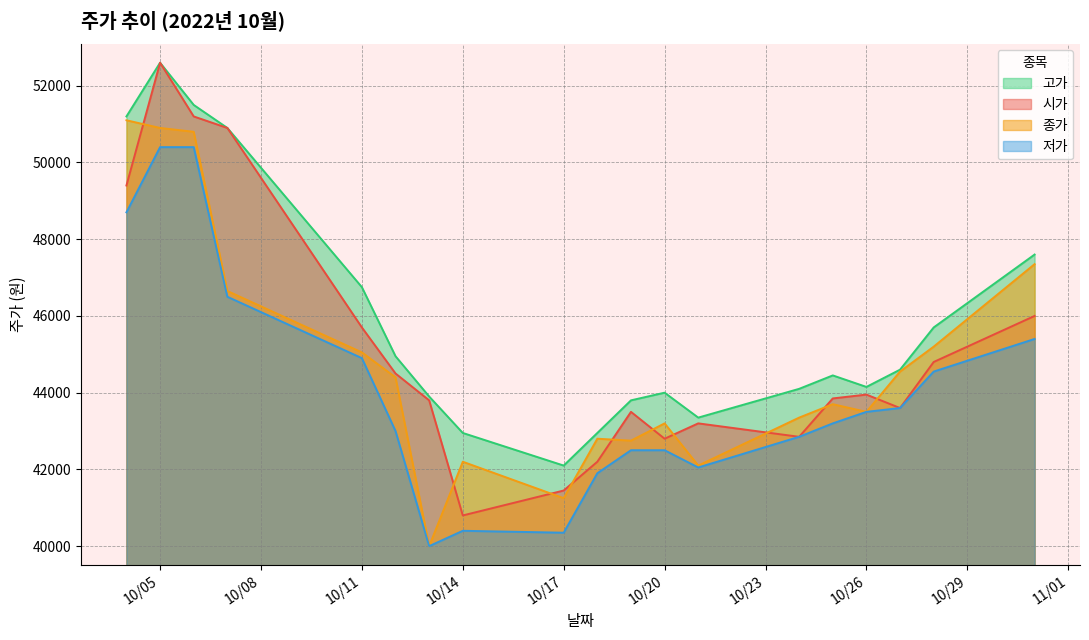

Read the 저가 value at 2022-10-28, to the nearest 10.

44550